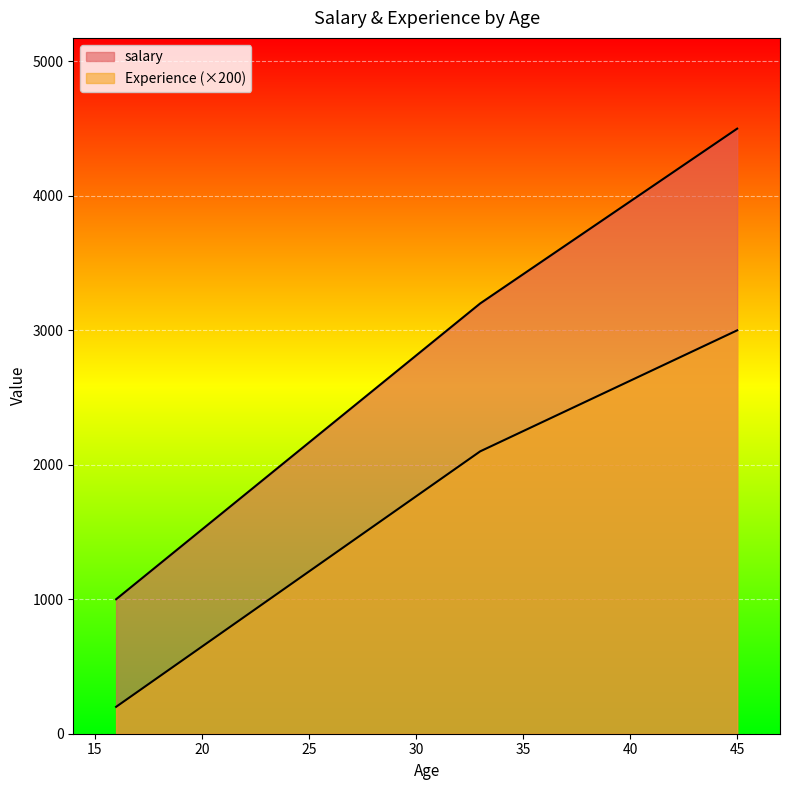

Where is the first local minimum for Experience?

16